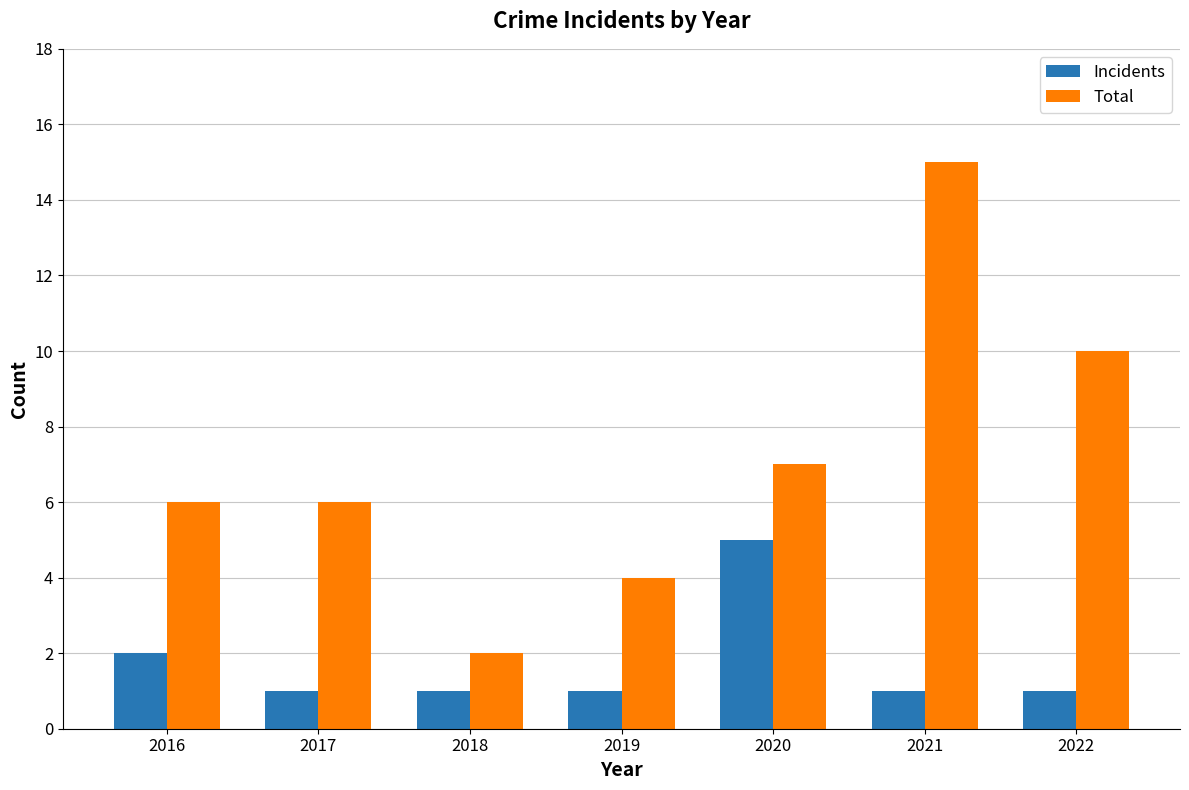

Is it true that Total equals 15 at 2021?

True